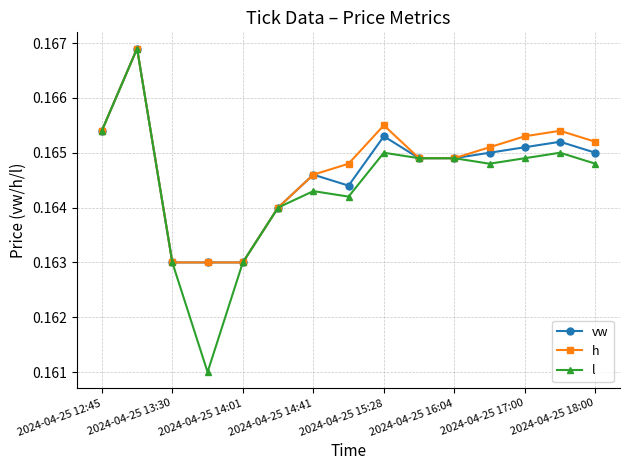

How many series are shown in this chart?

3